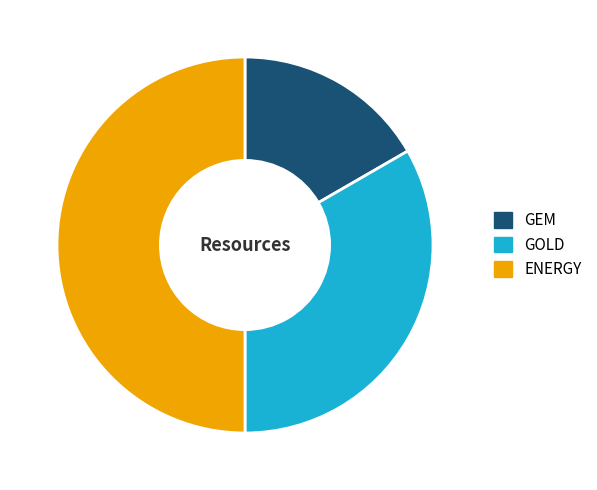

Which category has the smallest portion of the pie?

GEM